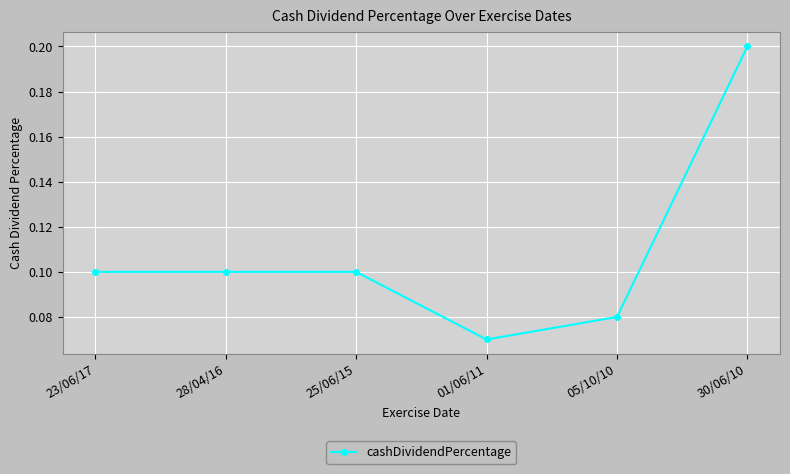

Count the values in the range 0 to 1.

6